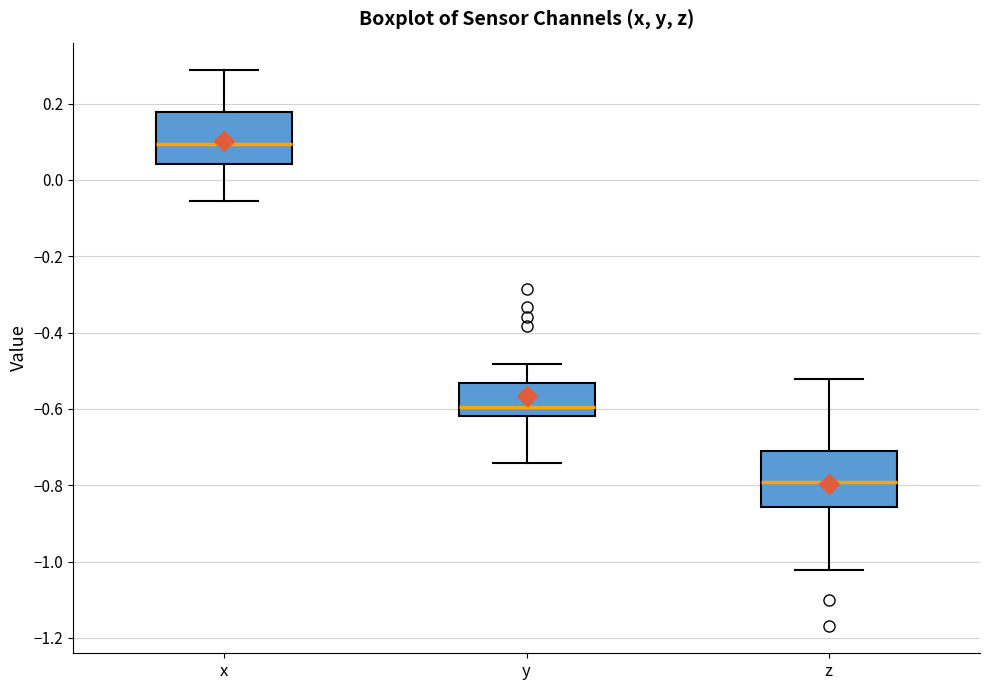

Which box's median line is the highest?

x